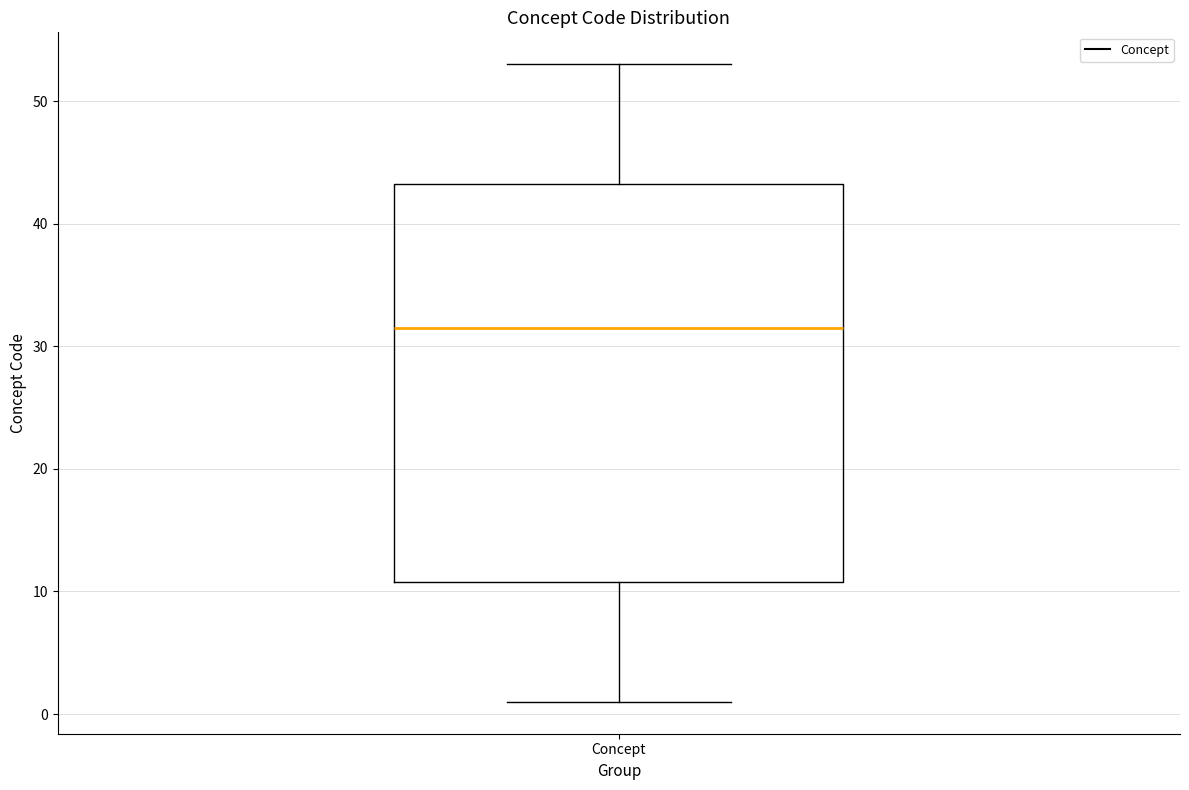

Where does the lower whisker of the box for Concept end on the y-axis? The values are not printed on the chart, so give them approximately, as read against the axis.

1